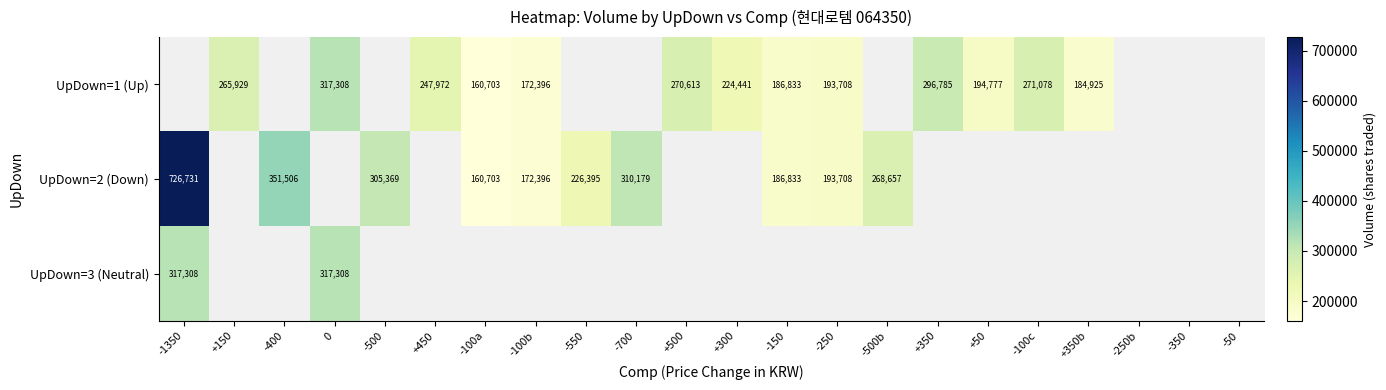

How many data points does each series have?

22